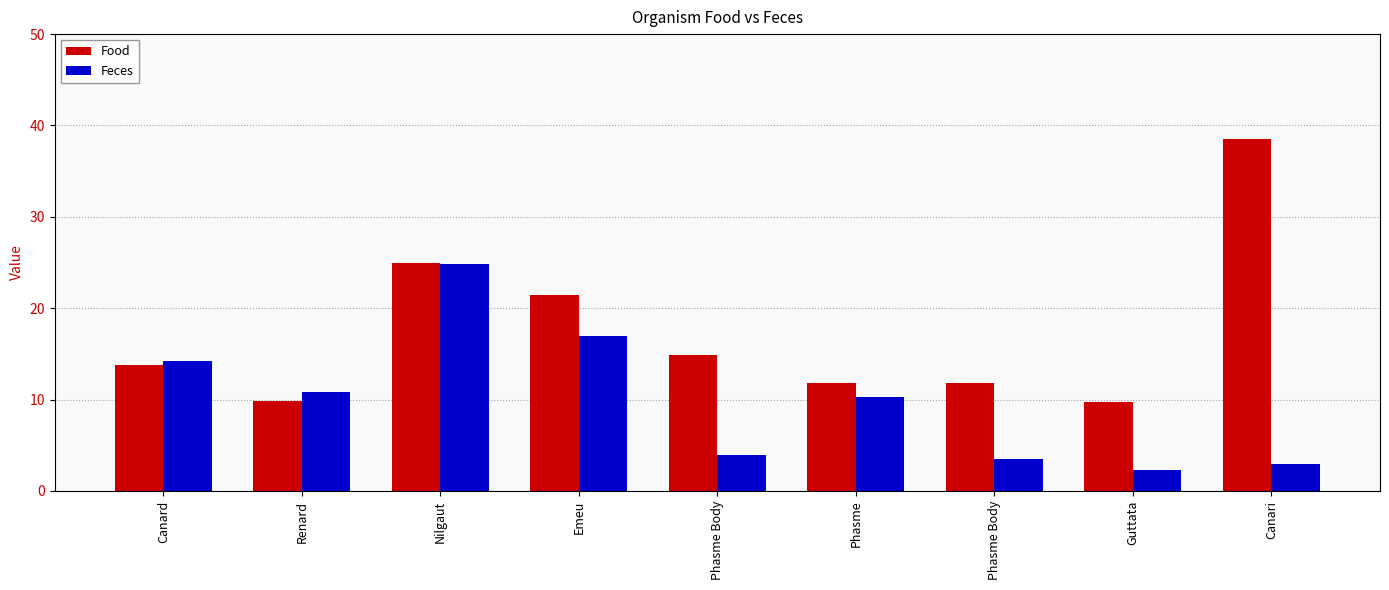

List the labels in order of Feces value, largest first.

Nilgaut, Emeu, Canard, Renard, Phasme, Phasme Body, Phasme Body, Canari, Guttata